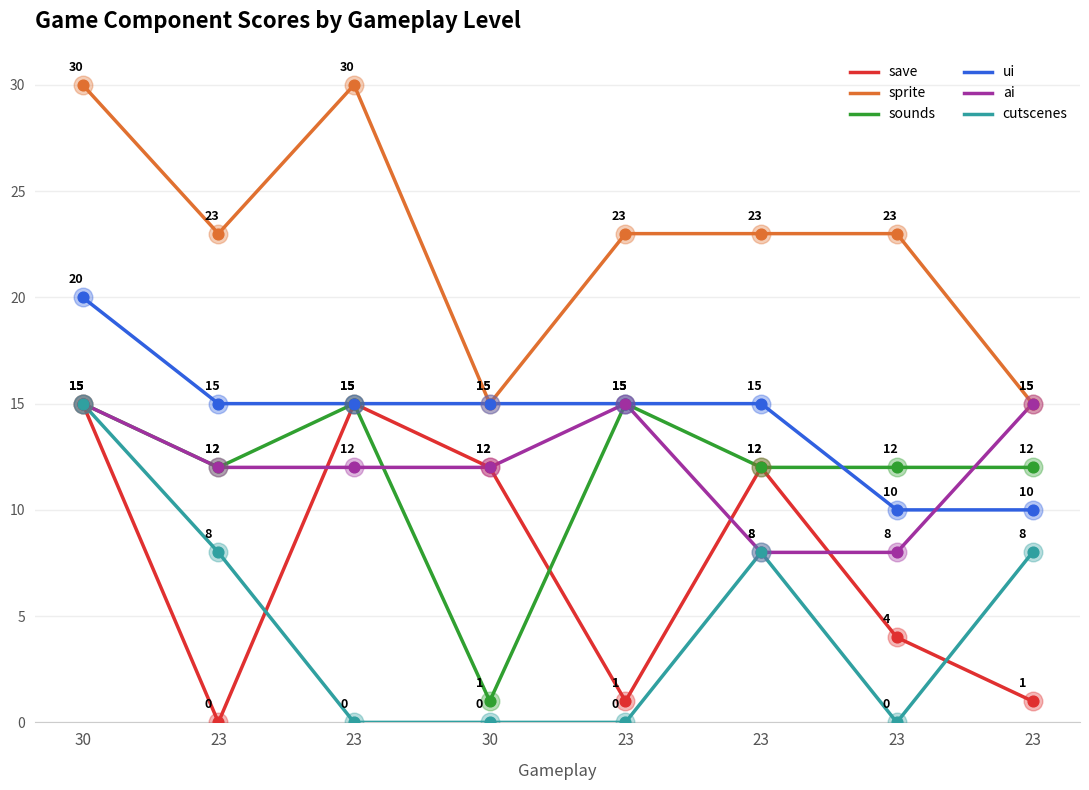

How many lines are shown in the chart?

6